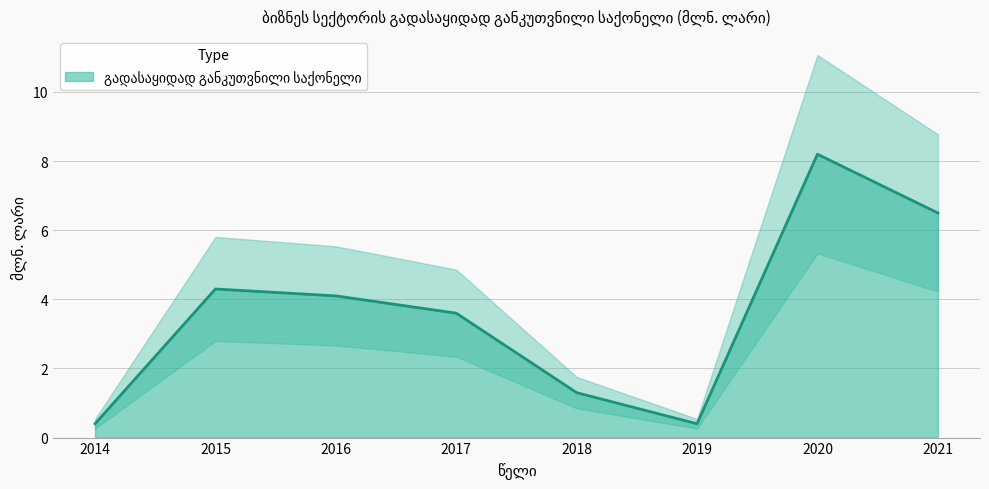

What is the minimum value shown in the chart?

0.4